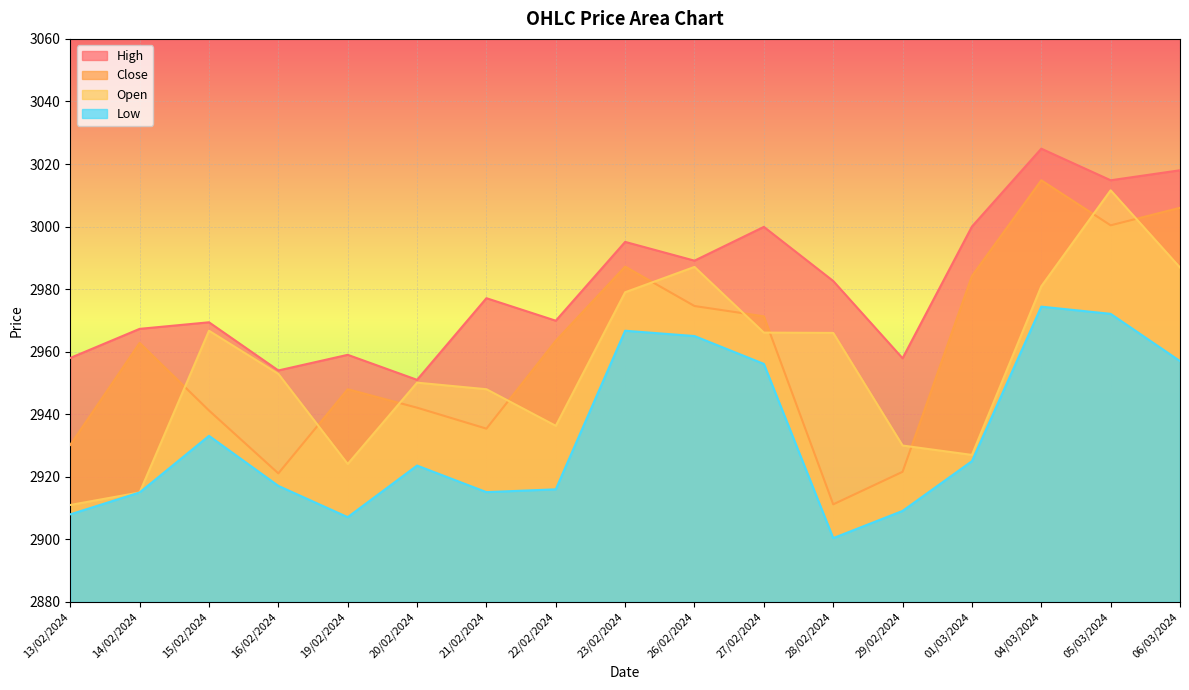

How many intersections are there between Open and Close?

10